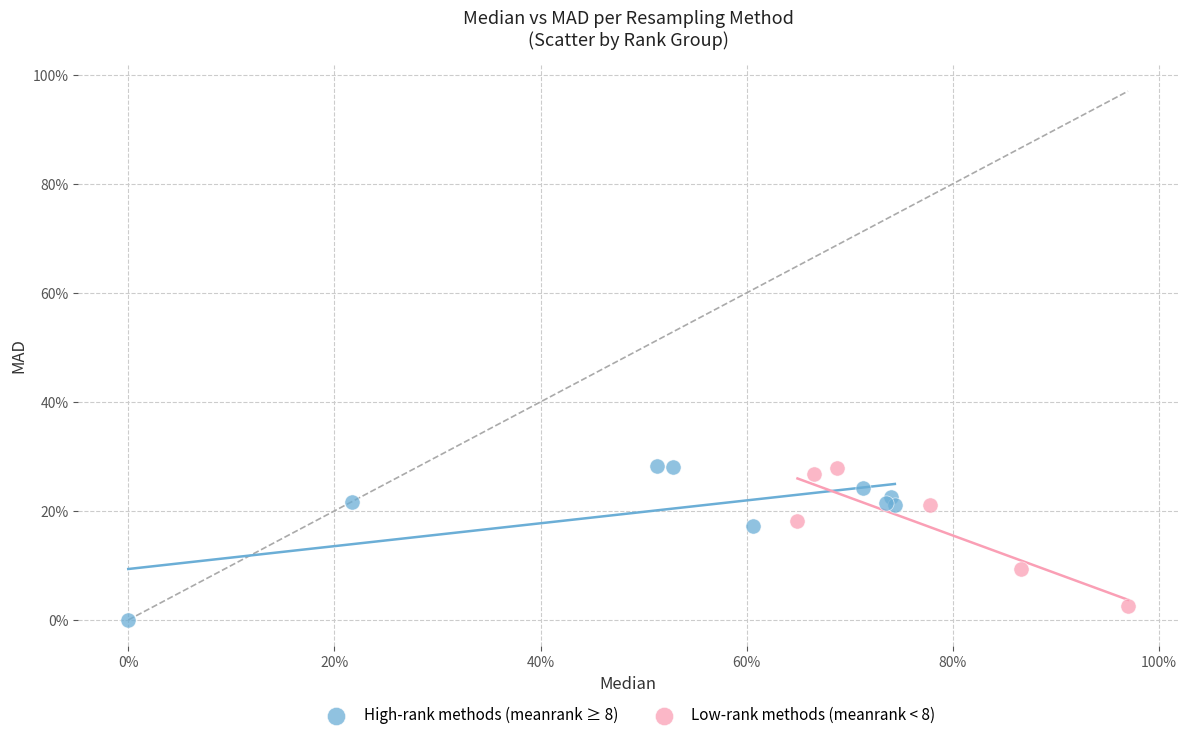

What are all the series names shown in the legend?

High-rank methods (meanrank ≥ 8), Low-rank methods (meanrank < 8)